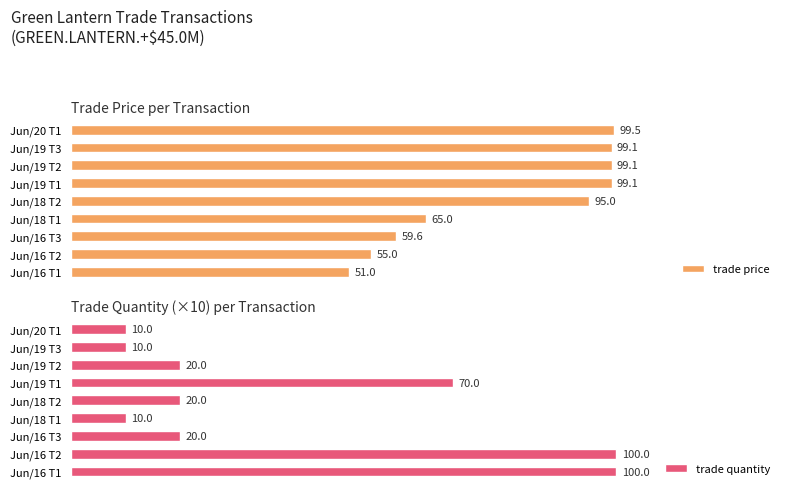

What is the average value of the trade quantity series?

40.0